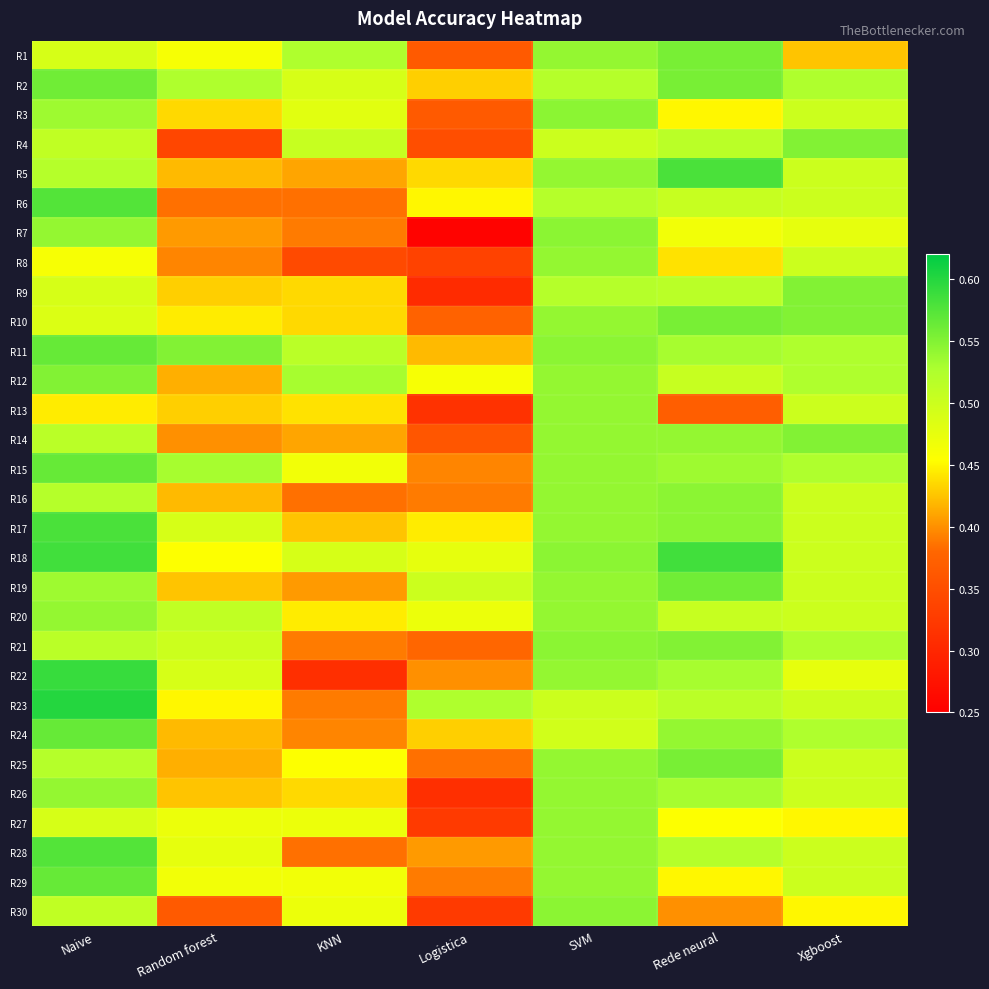

What is the spread (max minus min) of values at Random forest?

0.2